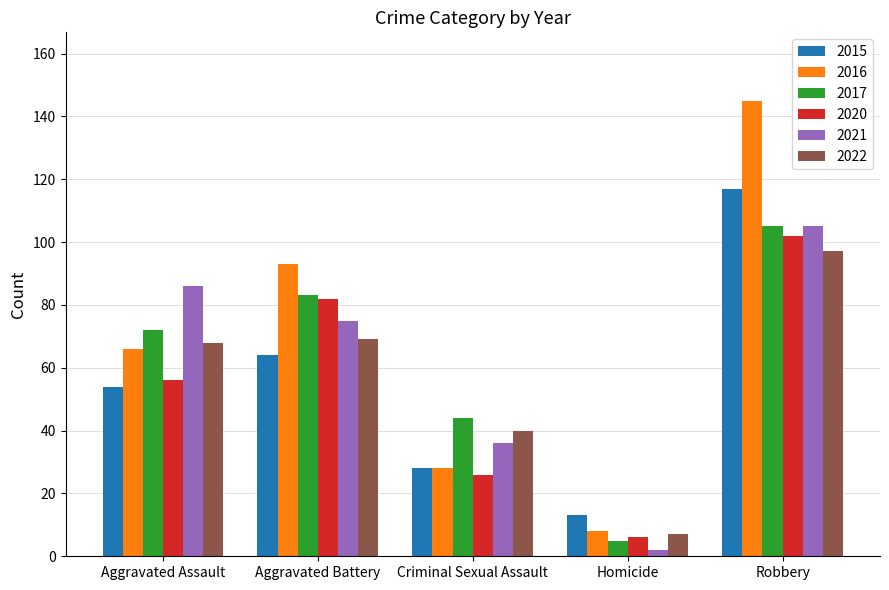

Where is 2015 nearest to the value 65?

Aggravated Battery